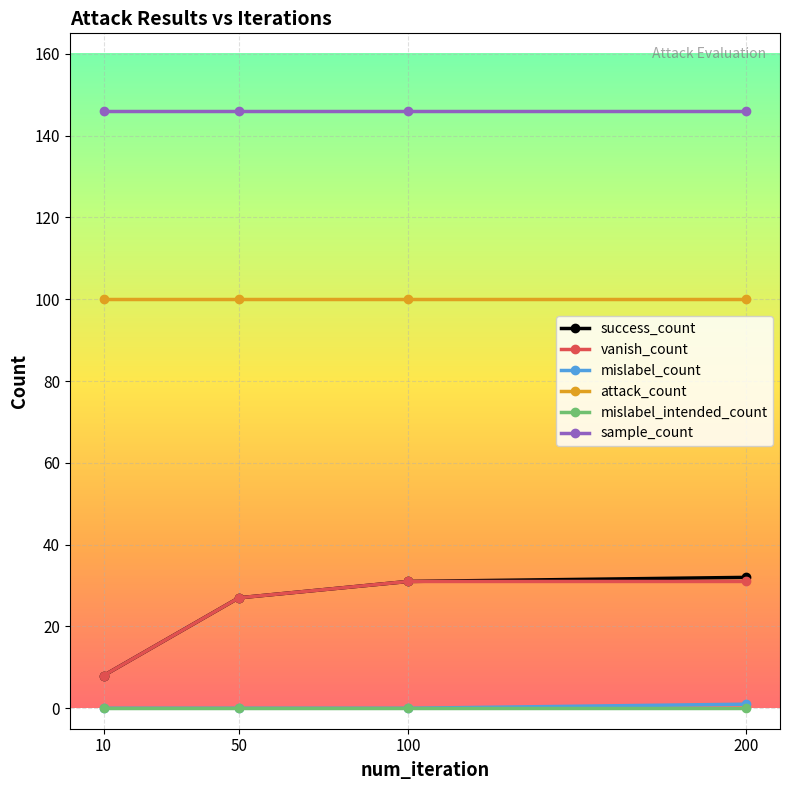

Reading left to right, extract all data points from this chart.

success_count: 10=8	50=27	100=31	200=32
vanish_count: 10=8	50=27	100=31	200=31
mislabel_count: 10=0	50=0	100=0	200=1
attack_count: 10=100	50=100	100=100	200=100
mislabel_intended_count: 10=0	50=0	100=0	200=0
sample_count: 10=146	50=146	100=146	200=146